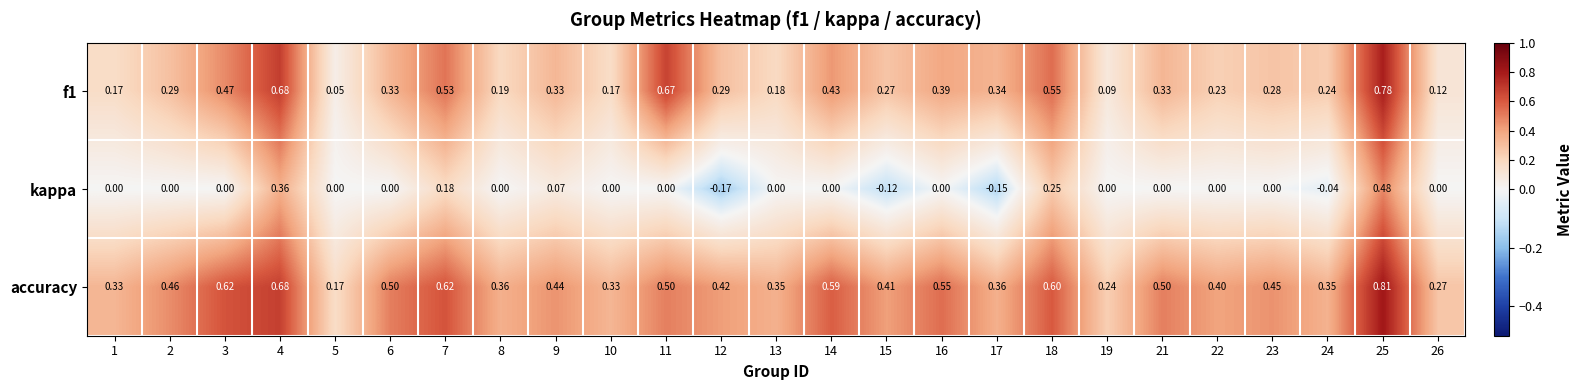

Is the value of f1 at 8 greater than the value of accuracy at 12?

No